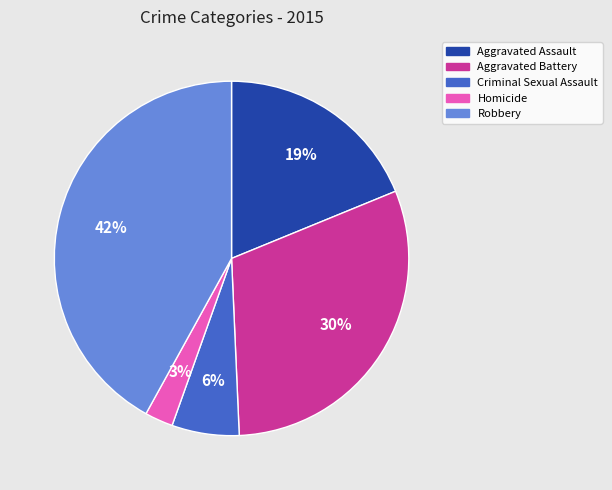

Is it true that Robbery is 42% of the pie?

True